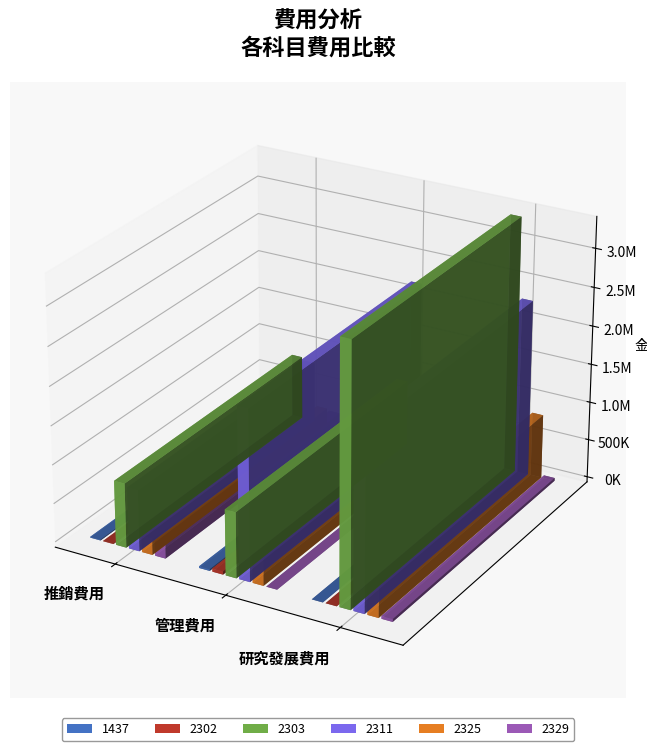

How many series are shown in this chart?

6